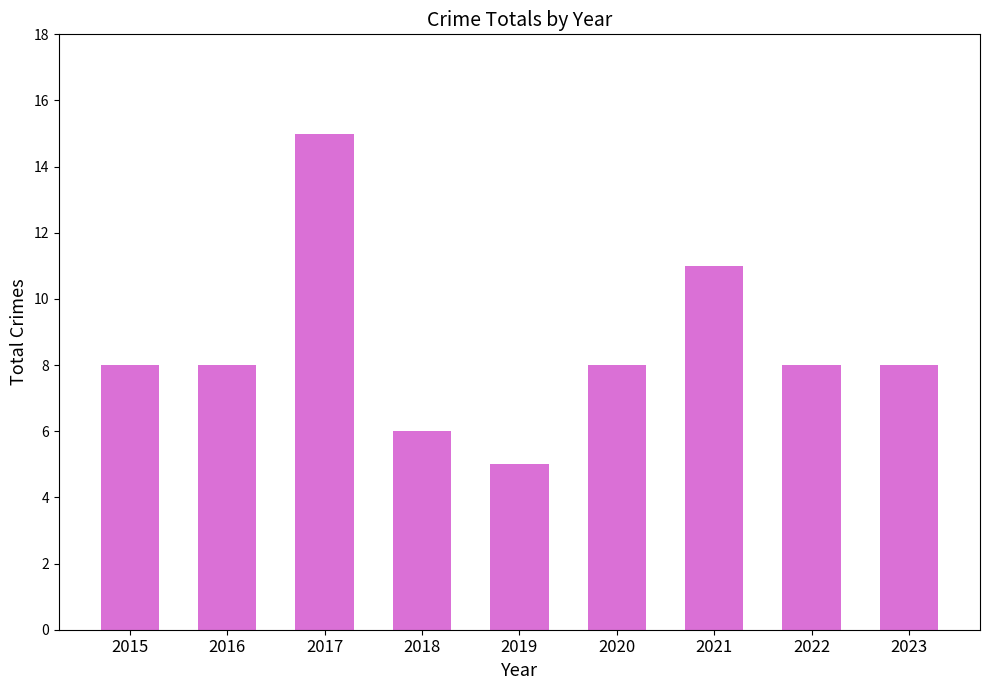

Reading left to right, what are all the values shown in this chart?

2015=8	2016=8	2017=15	2018=6	2019=5	2020=8	2021=11	2022=8	2023=8